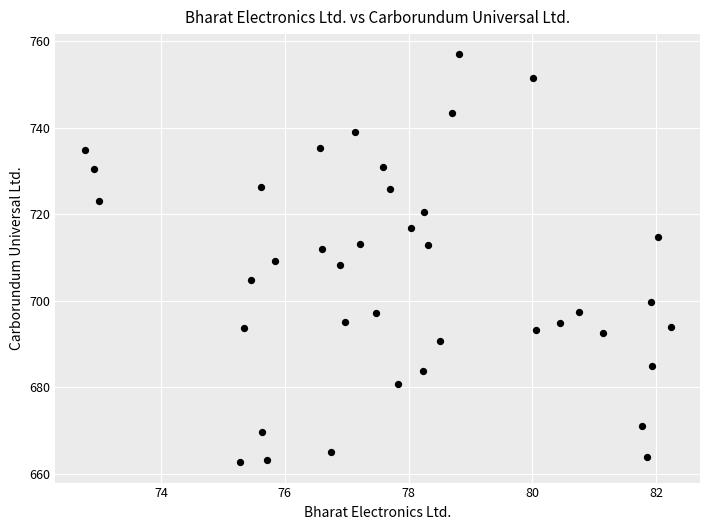

What is the range of Y values (max minus min)?

94.3